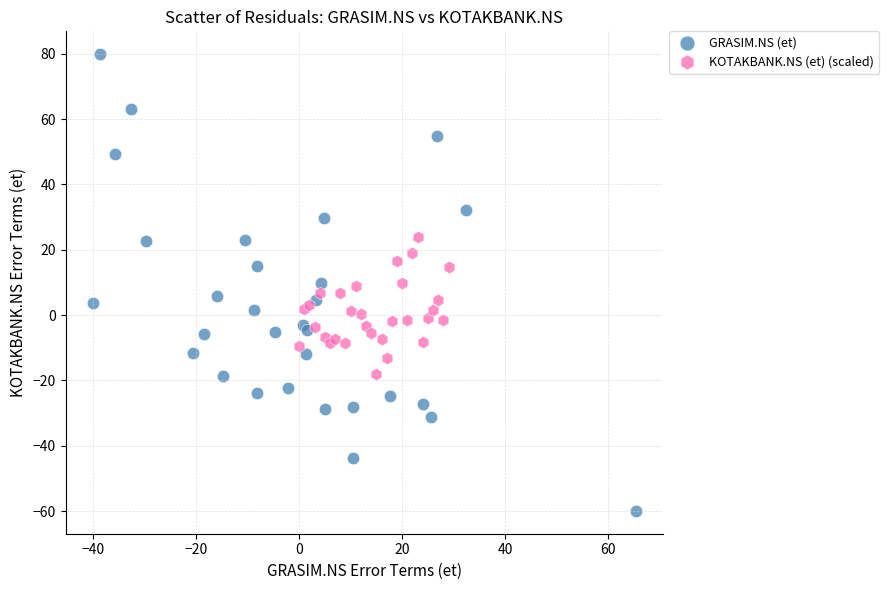

Which series contains the highest Y value?

GRASIM.NS (et)